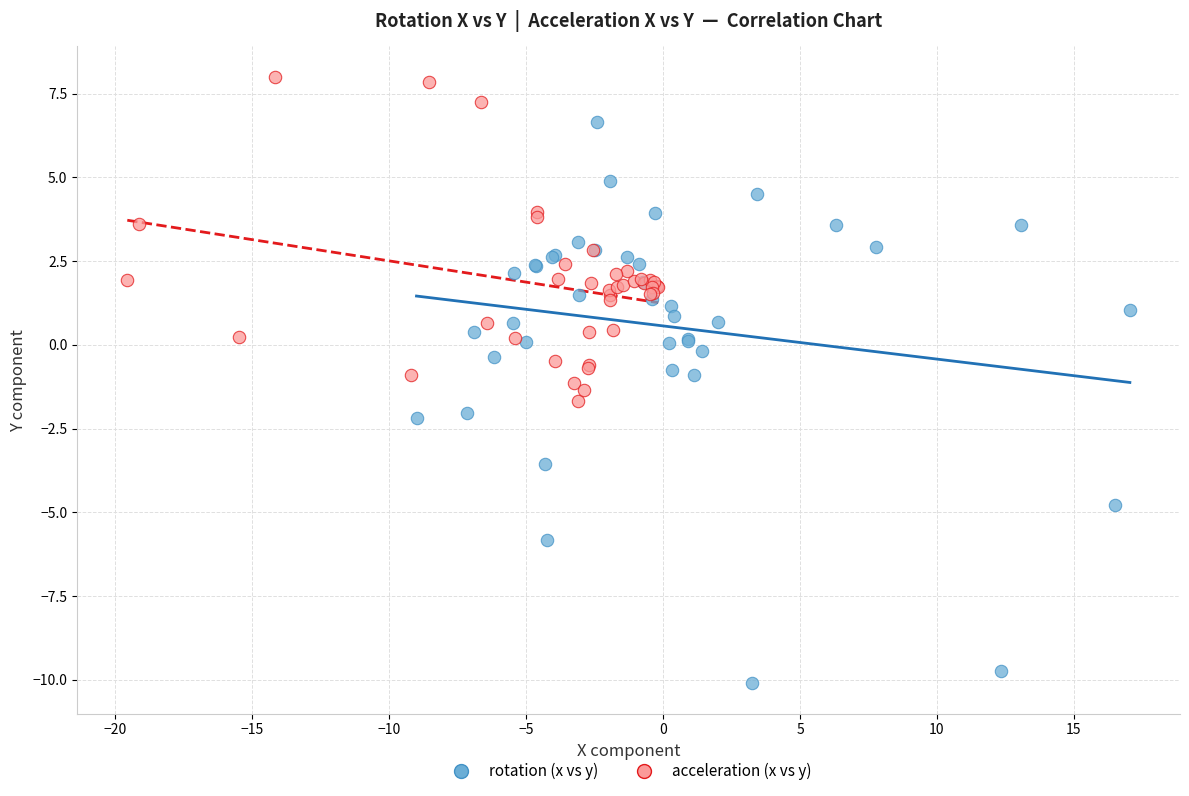

Which series reaches the minimum Y coordinate?

rotation (x vs y)